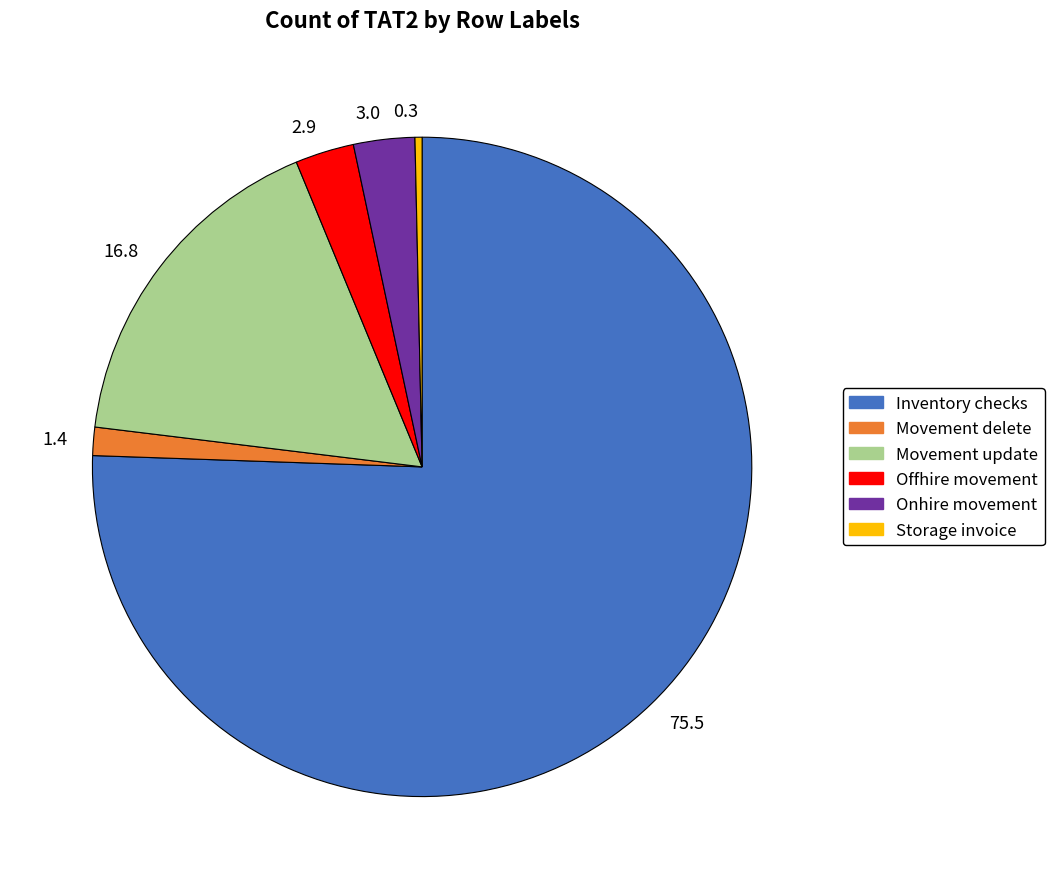

What is the largest slice in the pie chart?

75.5